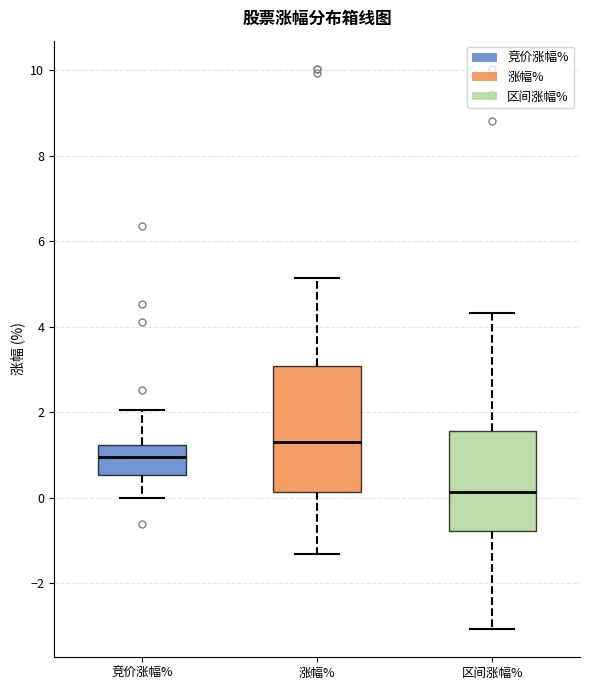

Which box has the lowest median line?

区间涨幅%